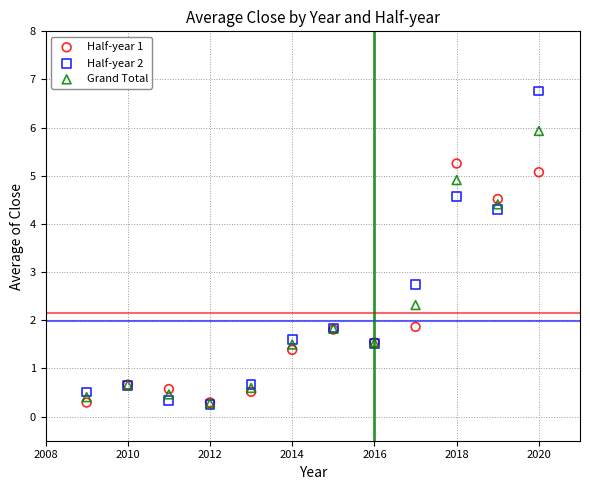

Which series contains the highest Y value?

Half-year 2